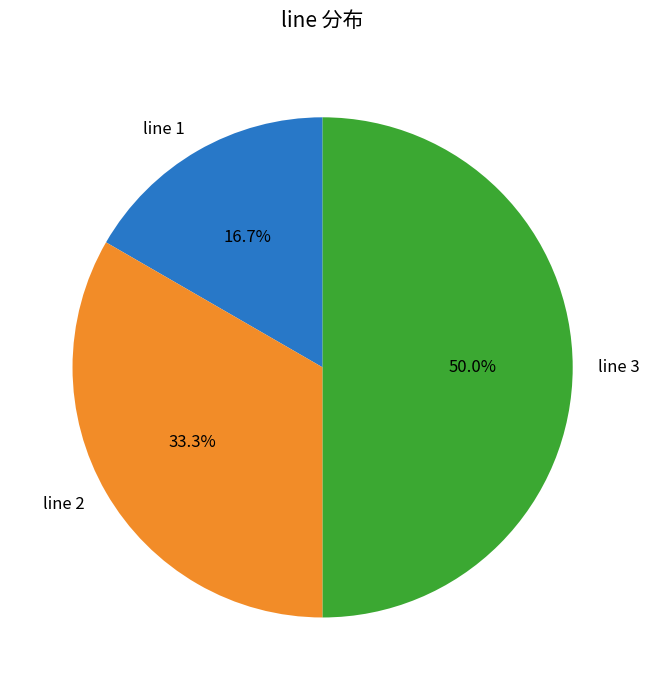

Count the number of slices in the pie.

3